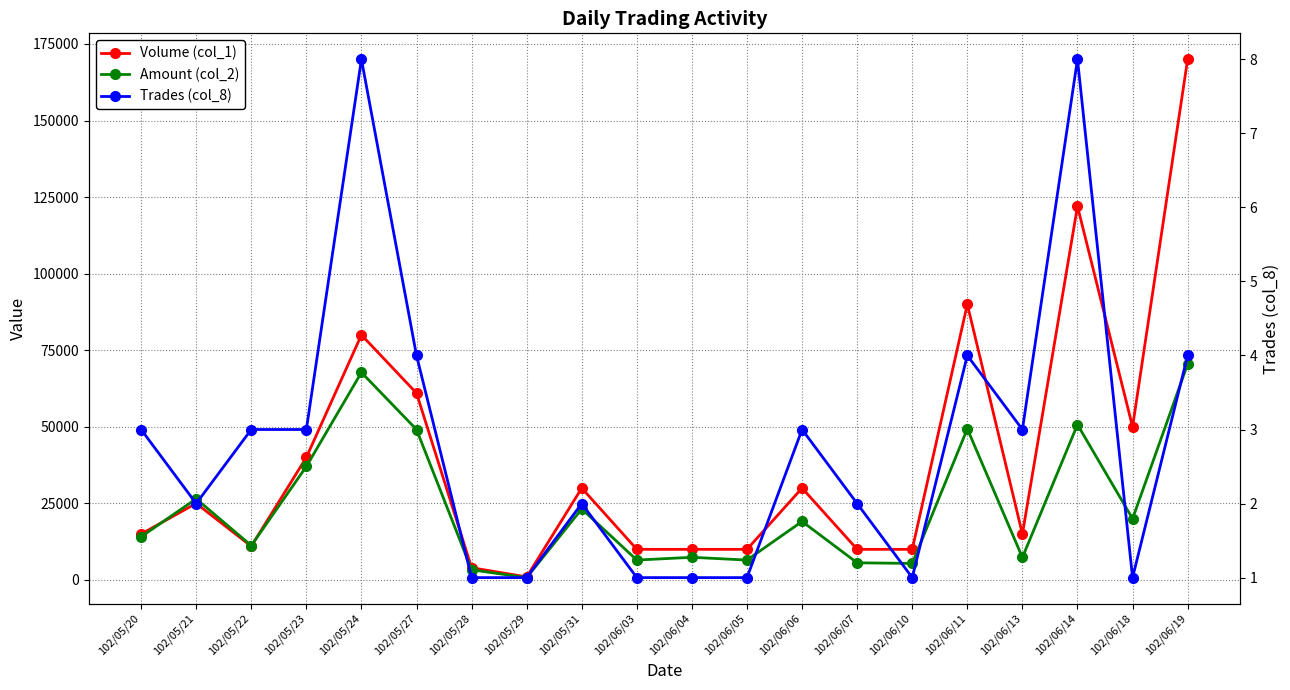

What are all the series names shown in the legend?

Volume (col_1), Amount (col_2), Trades (col_8)